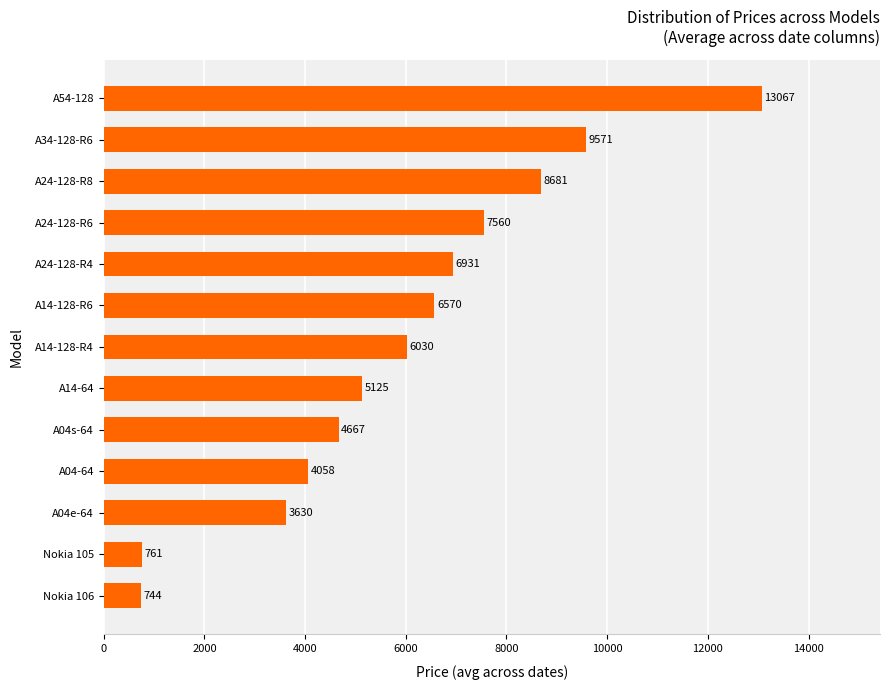

Which has a higher value, Nokia 106 or A34-128-R6?

A34-128-R6